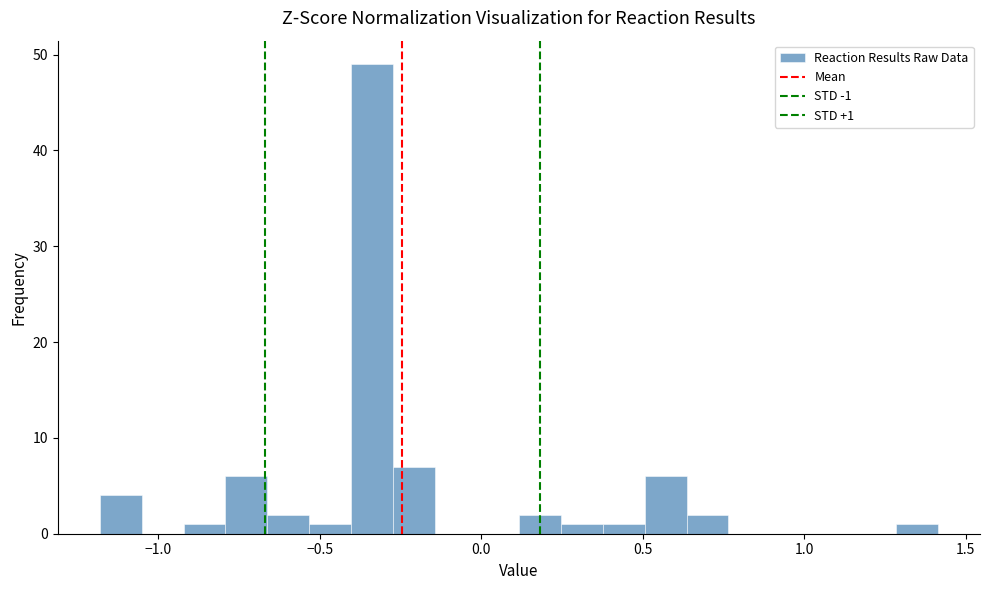

Around what value on the x-axis is the tallest bar? Give the approximate position of its centre, as read against the axis.

-0.35